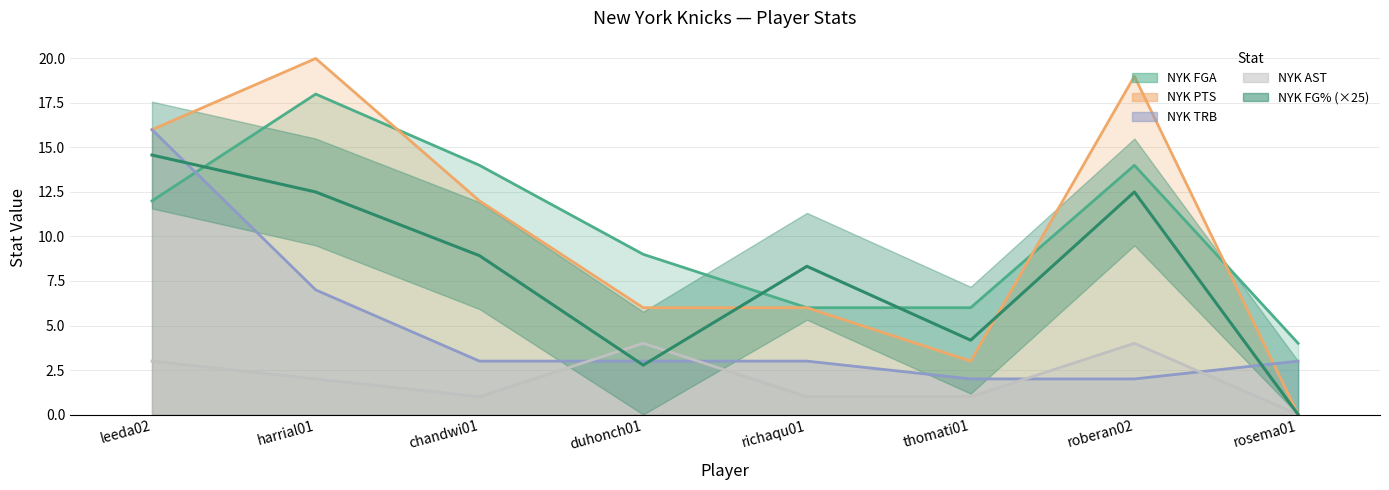

True or false: NYK PTS has a value of -9.1 at rosema01.

False